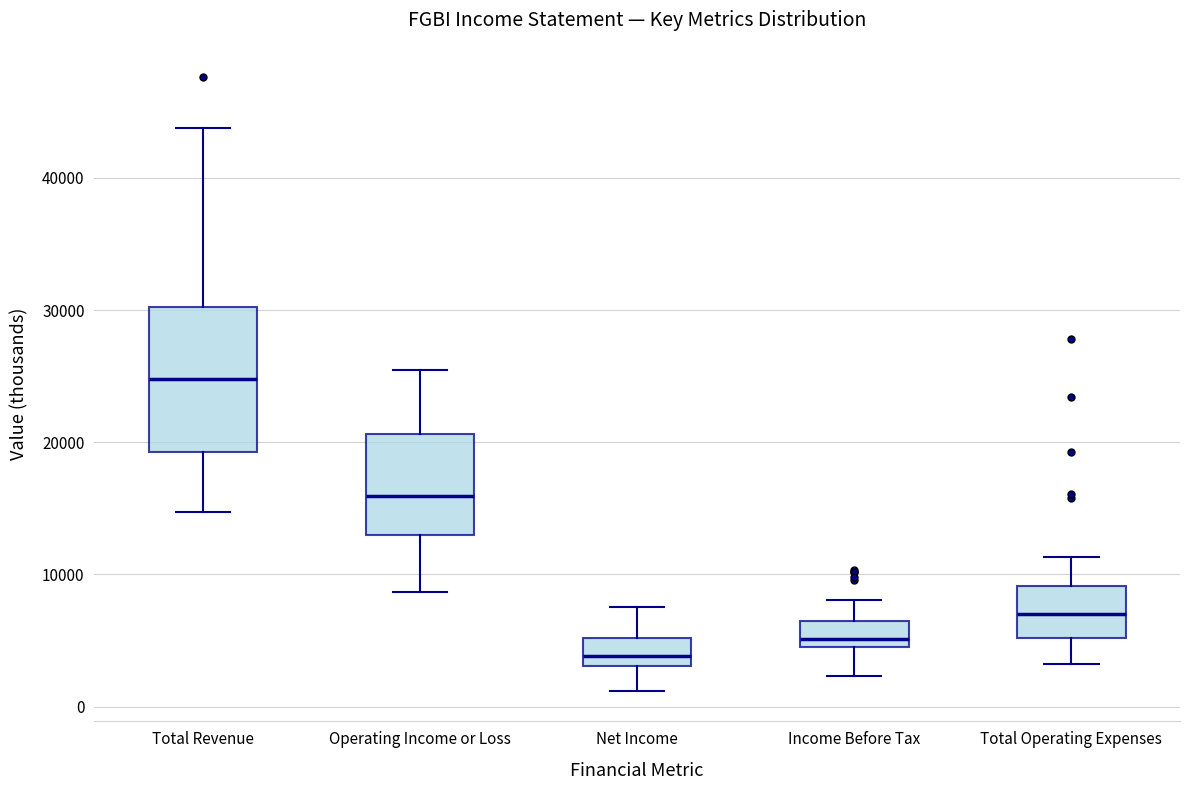

Reading left to right, transcribe this box plot: for each box, give where its median line is, the range the box spans, and where its two whiskers end, as read against the y-axis. The values are not printed on the chart, so give them approximately, as read against the axis.

Total Revenue: median 25000, box 19000 to 30000, whiskers 15000 to 44000
Operating Income or Loss: median 16000, box 13000 to 21000, whiskers 9000 to 26000
Net Income: median 4000, box 3000 to 5000, whiskers 1000 to 8000
Income Before Tax: median 5000 (just above the box's lower edge), box 5000 to 7000, whiskers 2000 to 8000
Total Operating Expenses: median 7000, box 5000 to 9000, whiskers 3000 to 11000